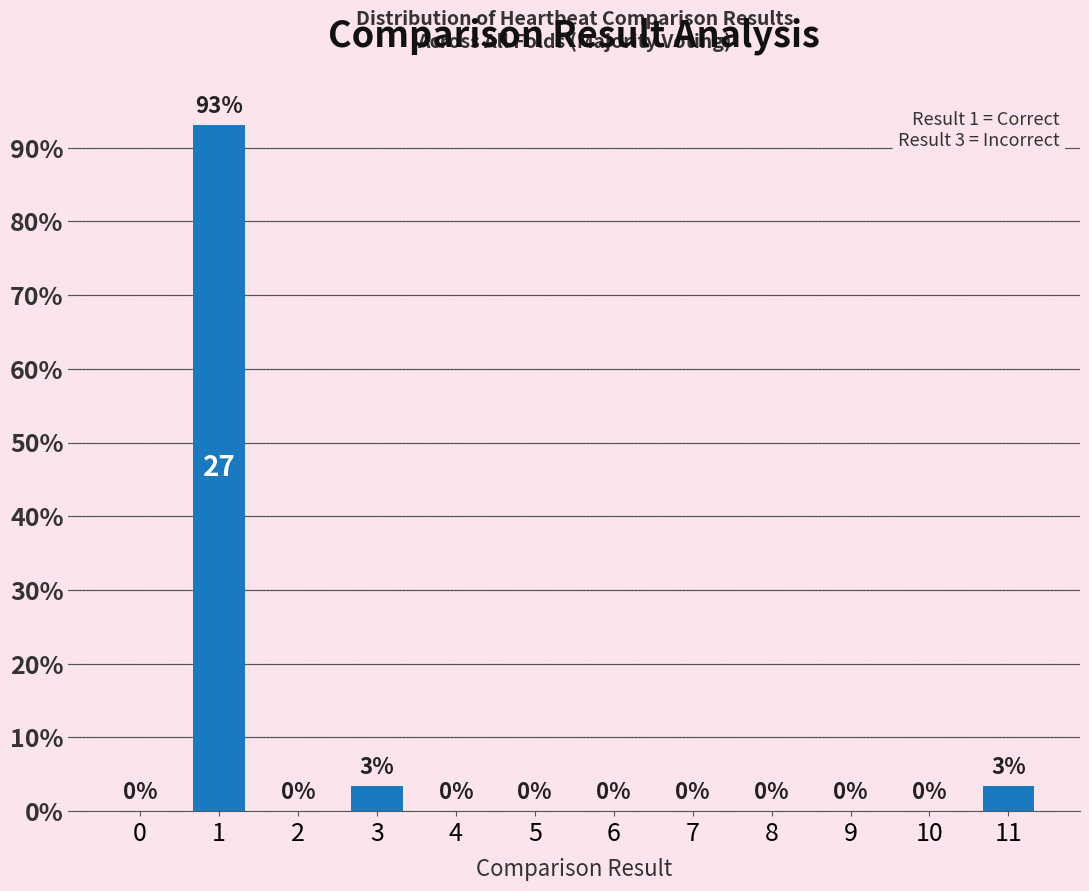

Between 11 and 2, which is larger?

11